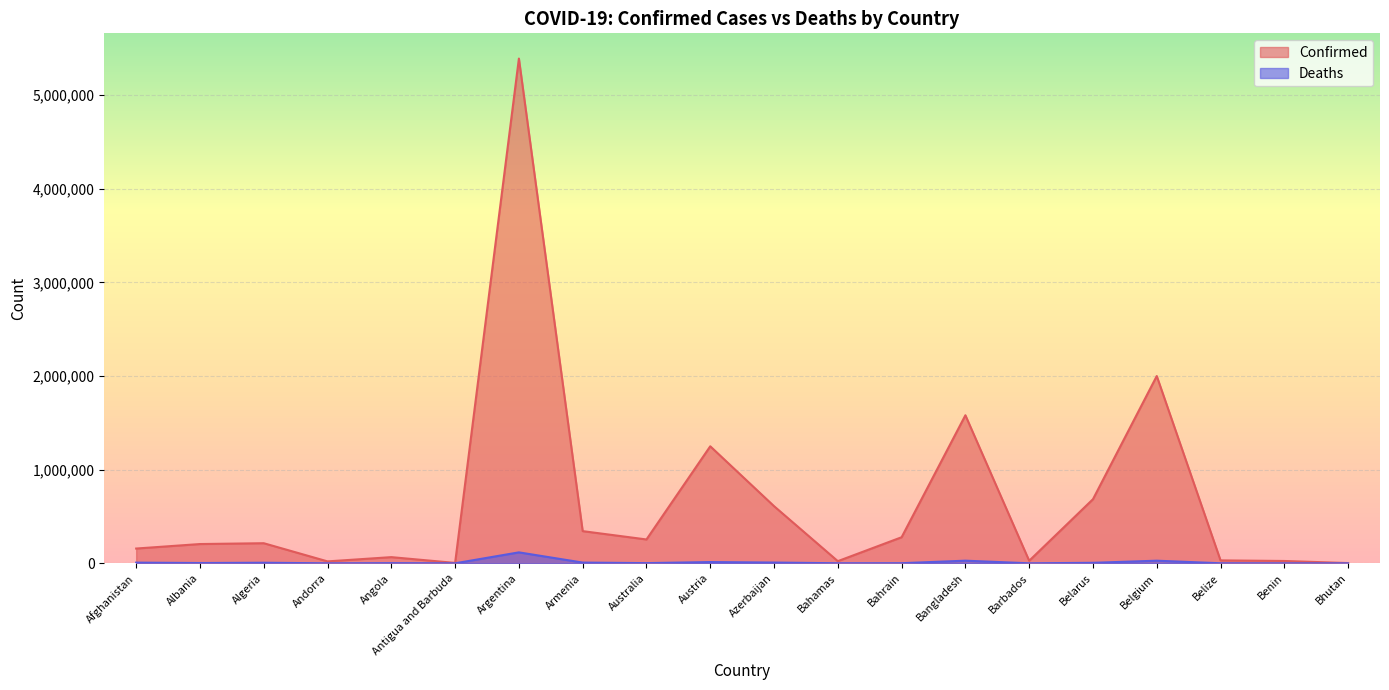

At which category does Deaths reach its first local peak?

Algeria